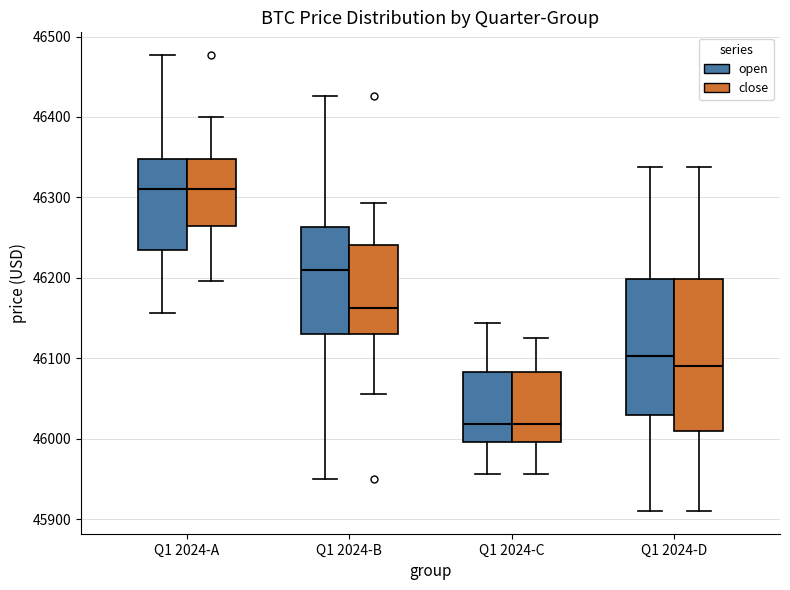

Which box is the tallest, from its lower edge to its upper edge?

Q1 2024-D (close)